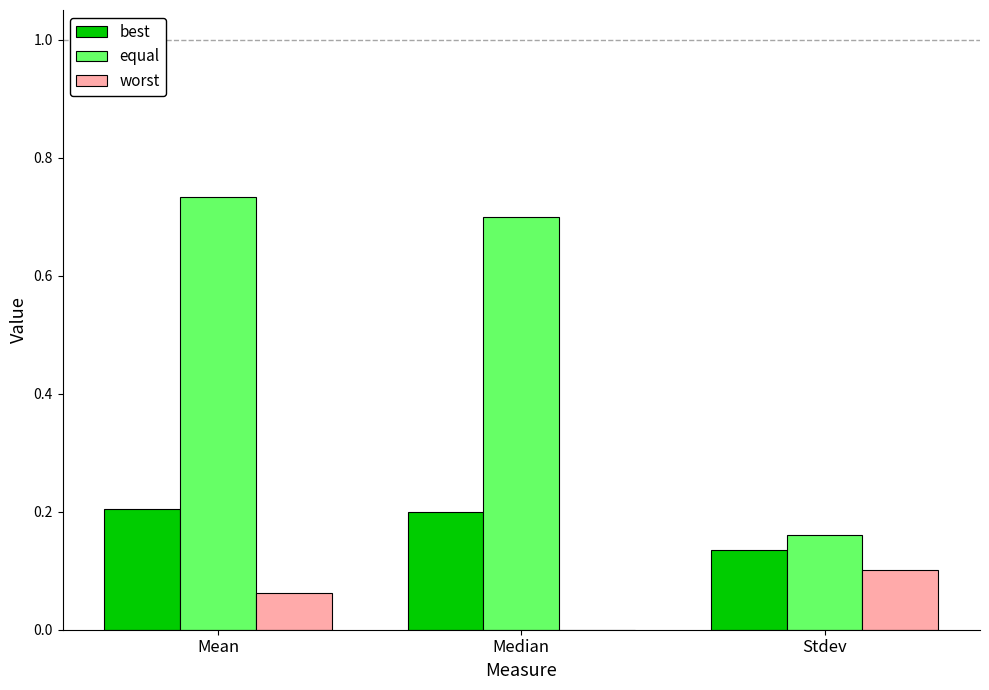

Count the number of data series in this chart.

3